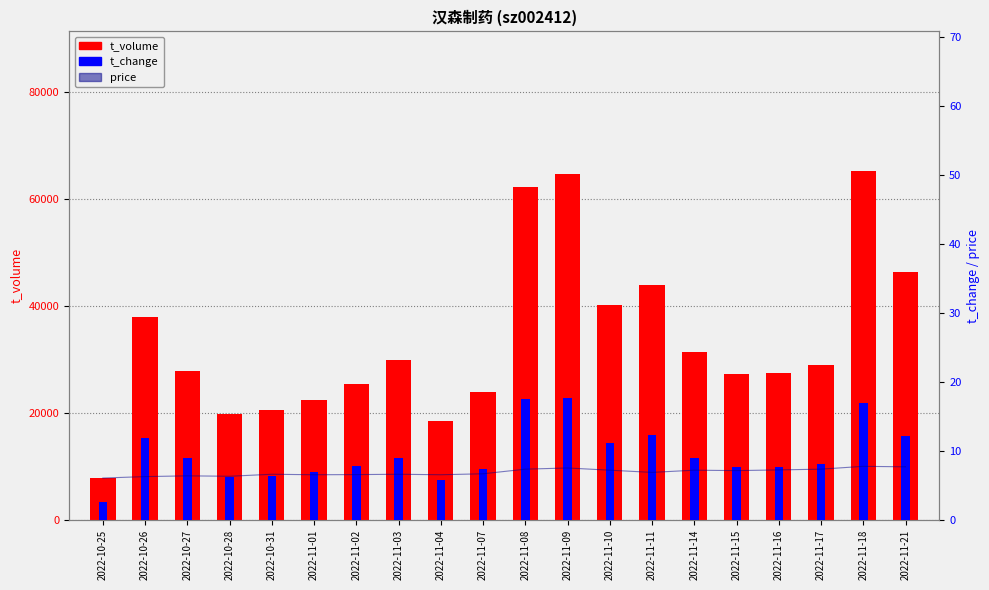

Reading left to right, transcribe all the data shown in this chart.

t_volume: 2022-10-25=7890.0	2022-10-26=37976.0	2022-10-27=27897.0	2022-10-28=19804.0	2022-10-31=20513.0	2022-11-01=22335.0	2022-11-02=25389.0	2022-11-03=29798.0	2022-11-04=18559.0	2022-11-07=23848.0	2022-11-08=62239.0	2022-11-09=64699.0	2022-11-10=40229.0	2022-11-11=43799.0	2022-11-14=31294.0	2022-11-15=27185.0	2022-11-16=27504.0	2022-11-17=28994.0	2022-11-18=65163.0	2022-11-21=46224.0
price: 2022-10-25=6.1	2022-10-26=6.3	2022-10-27=6.4	2022-10-28=6.3	2022-10-31=6.6	2022-11-01=6.5	2022-11-02=6.6	2022-11-03=6.6	2022-11-04=6.5	2022-11-07=6.7	2022-11-08=7.4	2022-11-09=7.5	2022-11-10=7.2	2022-11-11=6.9	2022-11-14=7.2	2022-11-15=7.2	2022-11-16=7.2	2022-11-17=7.4	2022-11-18=7.8	2022-11-21=7.7
t_change: 2022-10-25=2.6	2022-10-26=11.9	2022-10-27=9.0	2022-10-28=6.2	2022-10-31=6.4	2022-11-01=6.9	2022-11-02=7.8	2022-11-03=9.0	2022-11-04=5.8	2022-11-07=7.4	2022-11-08=17.5	2022-11-09=17.7	2022-11-10=11.2	2022-11-11=12.3	2022-11-14=9.0	2022-11-15=7.7	2022-11-16=7.7	2022-11-17=8.0	2022-11-18=17.0	2022-11-21=12.2